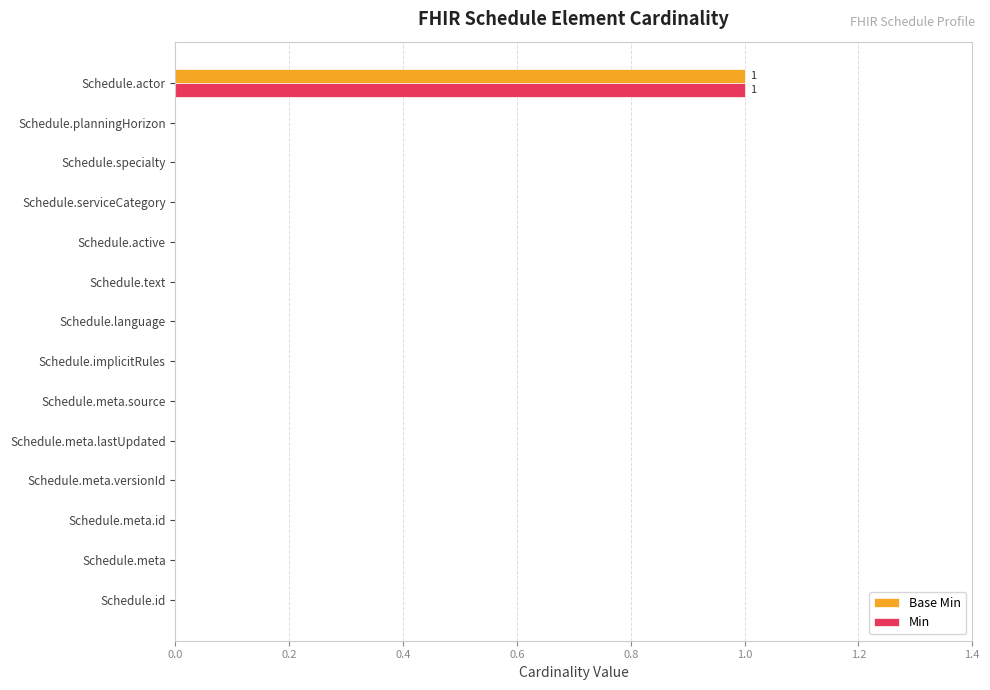

True or false: Base Min has a value of 0 at Schedule.specialty.

True